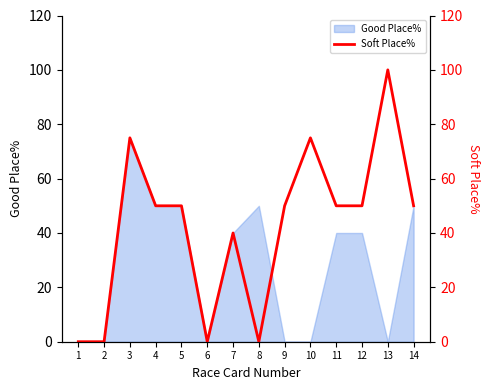

The value at 1 is 0. True or false?

True